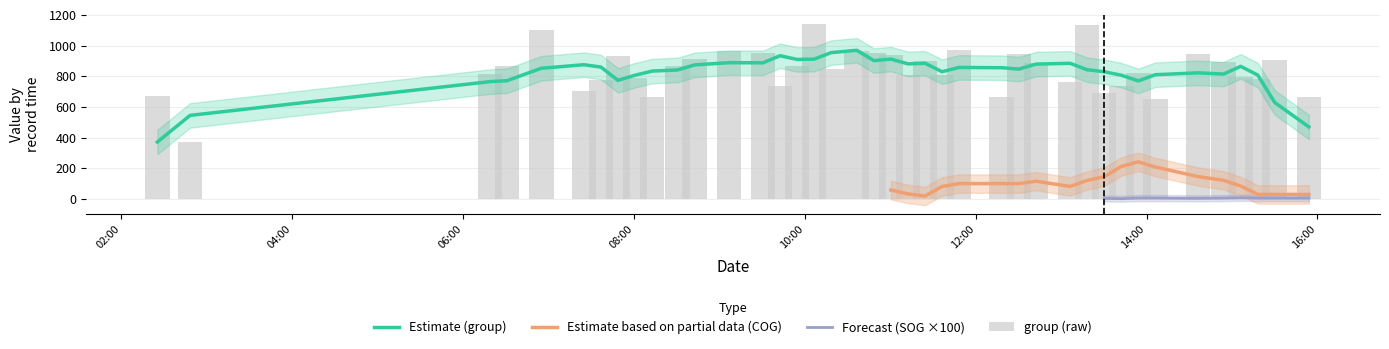

What is the difference between the second highest and minimum values in the group series?

760.0